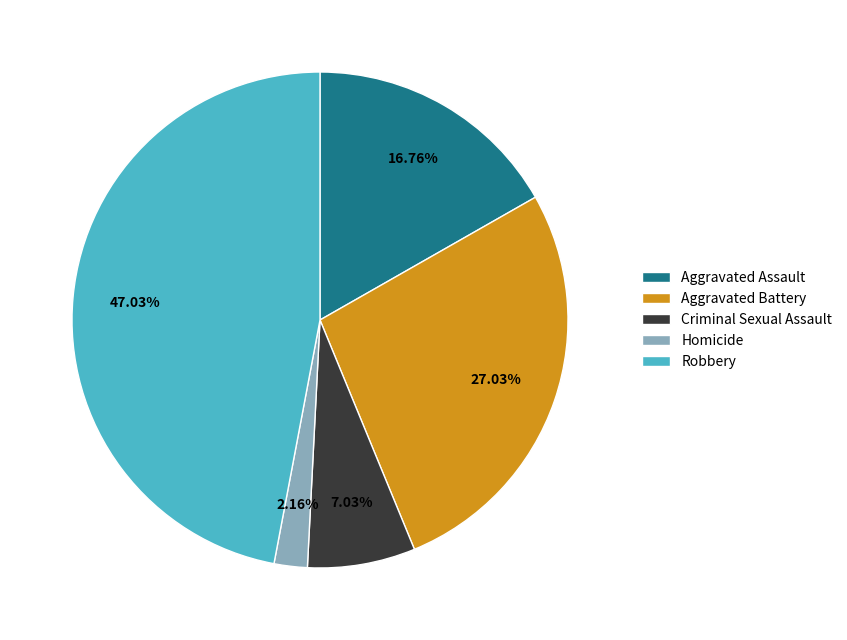

To the nearest percent, what is the difference between the largest and smallest slice percentages?

45%